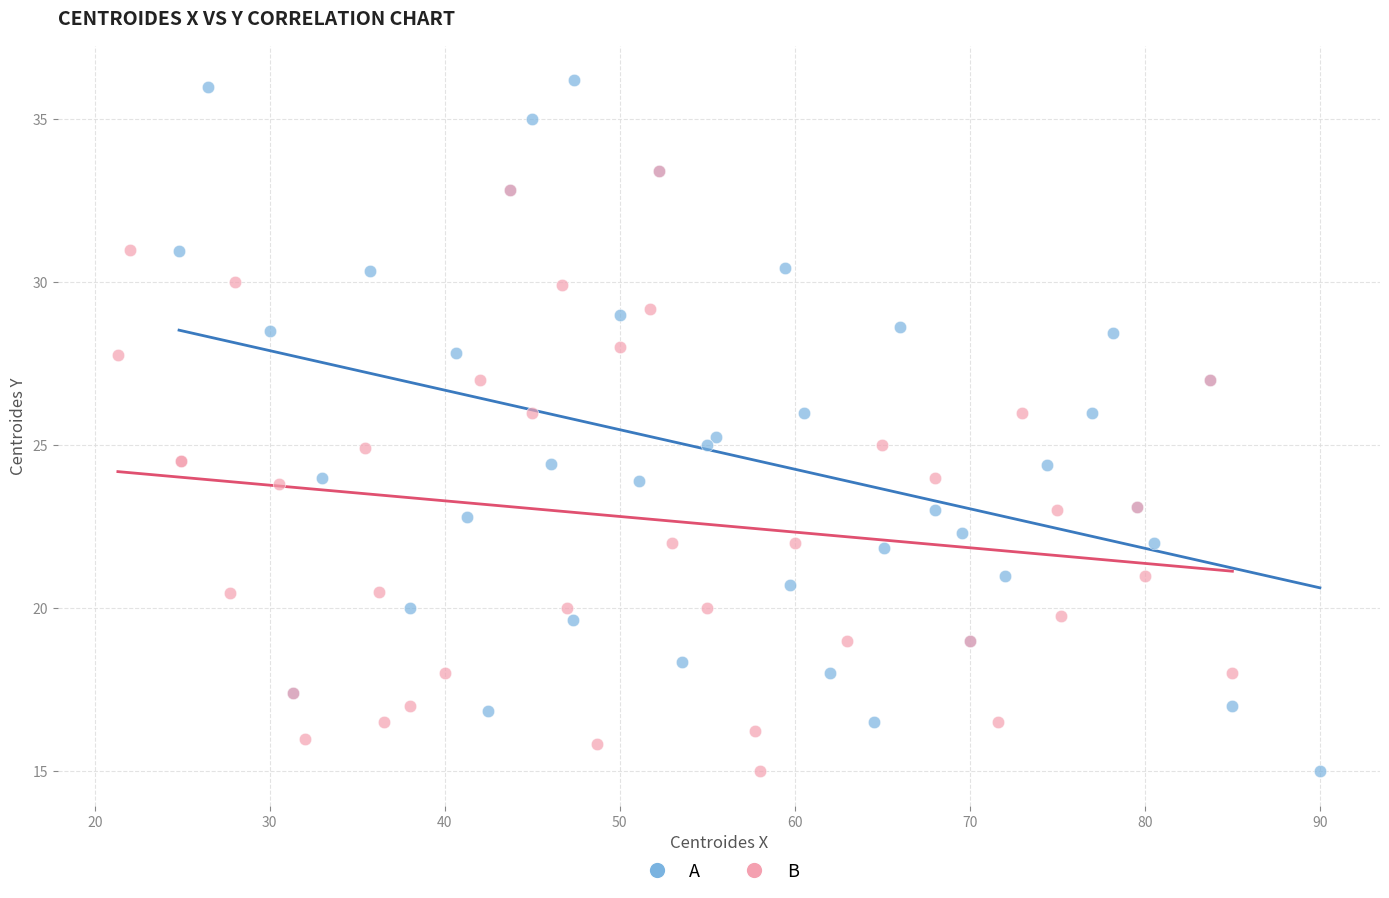

Which series contains the highest Y value?

A